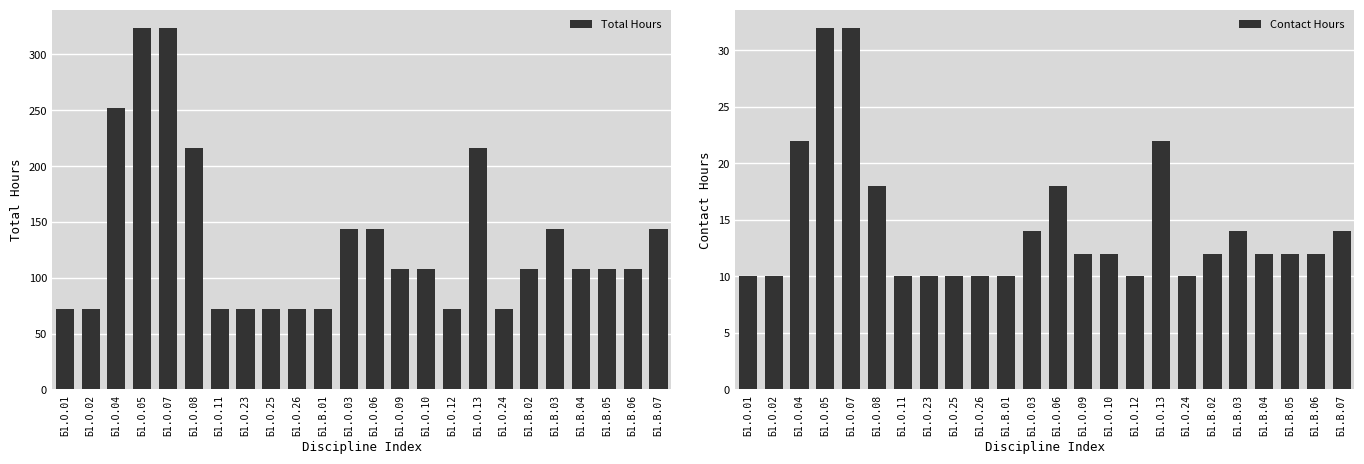

What are all the series names shown in the legend?

Total Hours, Contact Hours